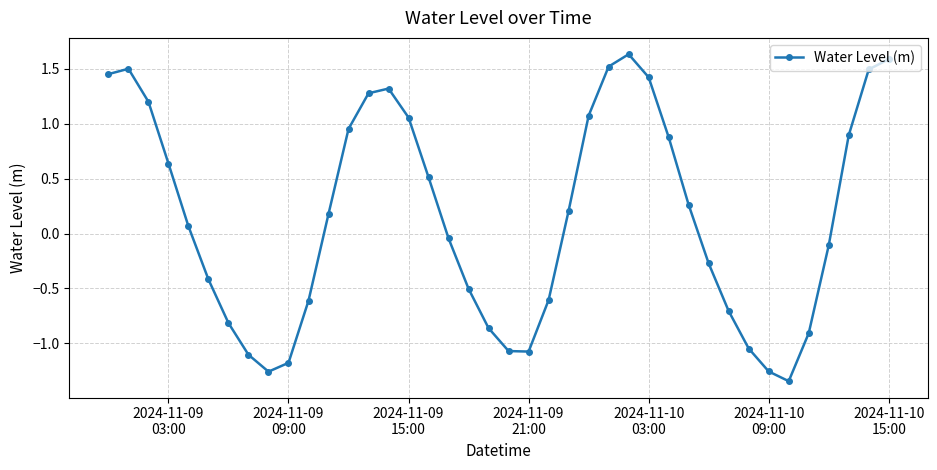

What is the difference between the second highest and second lowest values?

2.8